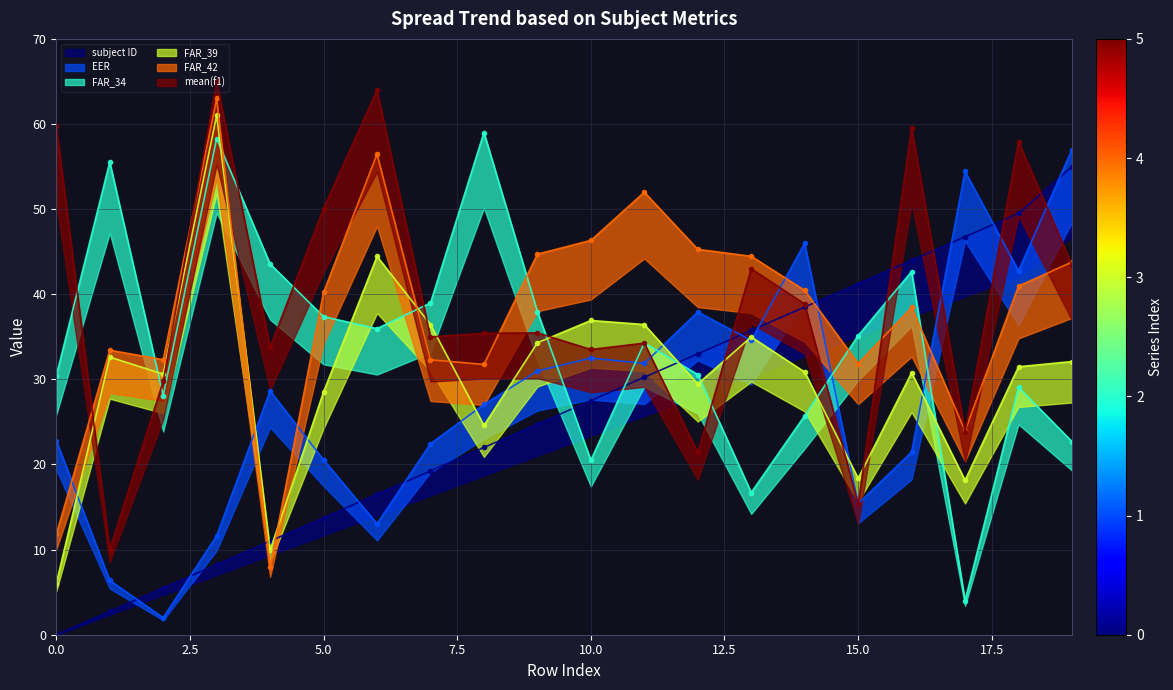

Reading left to right, what are all the values shown in this chart?

subject ID: 0=0.0	1=2.7	2=5.5	3=8.2	4=11.0	5=13.7	6=16.5	7=19.2	8=22.0	9=24.7	10=27.5	11=30.2	12=33.0	13=35.7	14=38.5	15=41.2	16=44.0	17=46.7	18=49.5	19=55.0
EER: 0=22.8	1=6.4	2=2.0	3=11.6	4=28.7	5=20.5	6=13.0	7=22.4	8=27.1	9=31.0	10=32.5	11=31.9	12=37.9	13=34.6	14=46.0	15=15.4	16=21.5	17=54.4	18=42.8	19=57.0
FAR_34: 0=30.4	1=55.5	2=28.1	3=58.3	4=43.5	5=37.4	6=36.0	7=39.0	8=59.0	9=38.0	10=20.5	11=34.3	12=30.6	13=16.7	14=25.7	15=35.1	16=42.7	17=4.0	18=29.1	19=22.7
FAR_39: 0=6.0	1=32.6	2=30.6	3=61.0	4=10.0	5=28.5	6=44.4	7=36.4	8=24.6	9=34.3	10=36.9	11=36.4	12=29.5	13=35.0	14=30.9	15=18.4	16=30.8	17=18.1	18=31.5	19=32.1
FAR_42: 0=11.8	1=33.4	2=32.3	3=63.0	4=8.0	5=40.2	6=56.5	7=32.3	8=31.8	9=44.7	10=46.3	11=52.0	12=45.3	13=44.5	14=40.5	15=31.9	16=38.4	17=24.0	18=41.0	19=43.8
mean(f1): 0=59.8	1=10.0	2=29.8	3=65.0	4=33.8	5=50.1	6=64.0	7=35.0	8=35.4	9=35.5	10=33.5	11=34.3	12=21.4	13=43.0	14=38.9	15=15.3	16=59.6	17=23.9	18=57.9	19=43.5